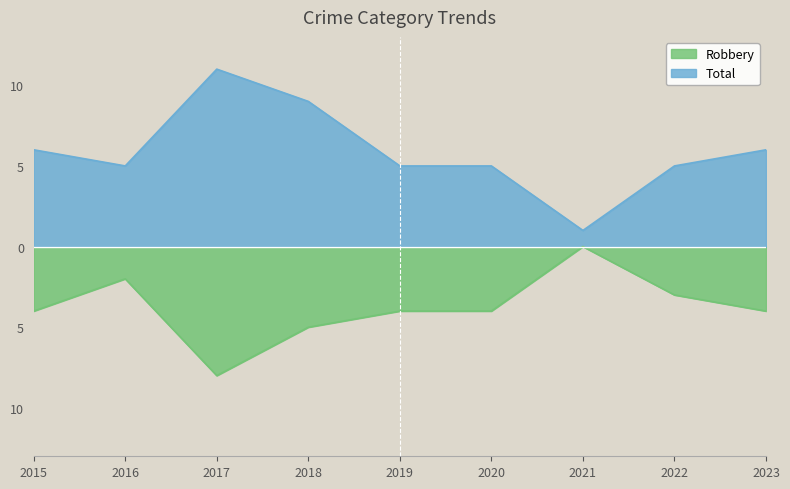

What are all the series names shown in the legend?

Robbery, Total